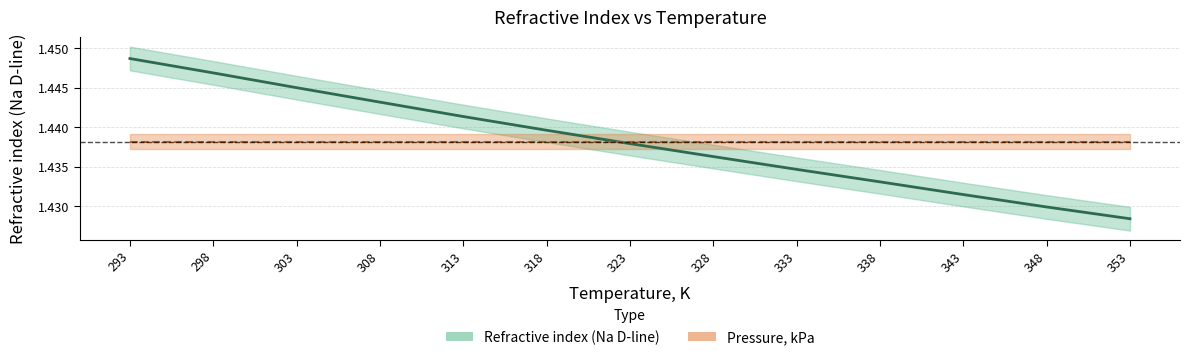

Does the chart have visible grid lines?

Yes